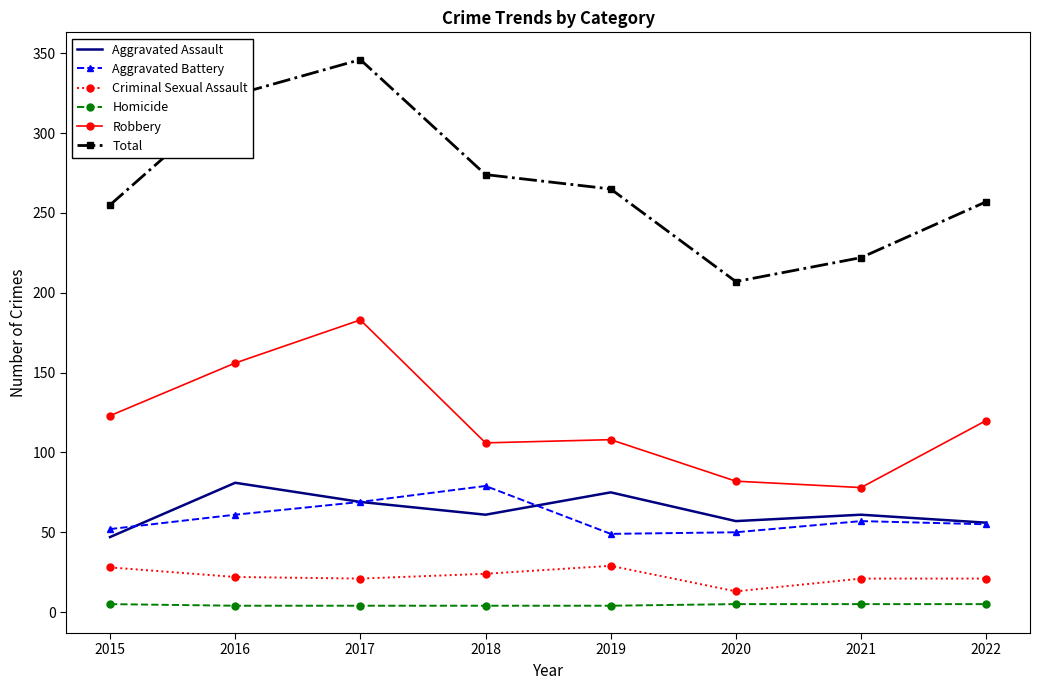

The Total series shows 257 at 2022. True or false?

True